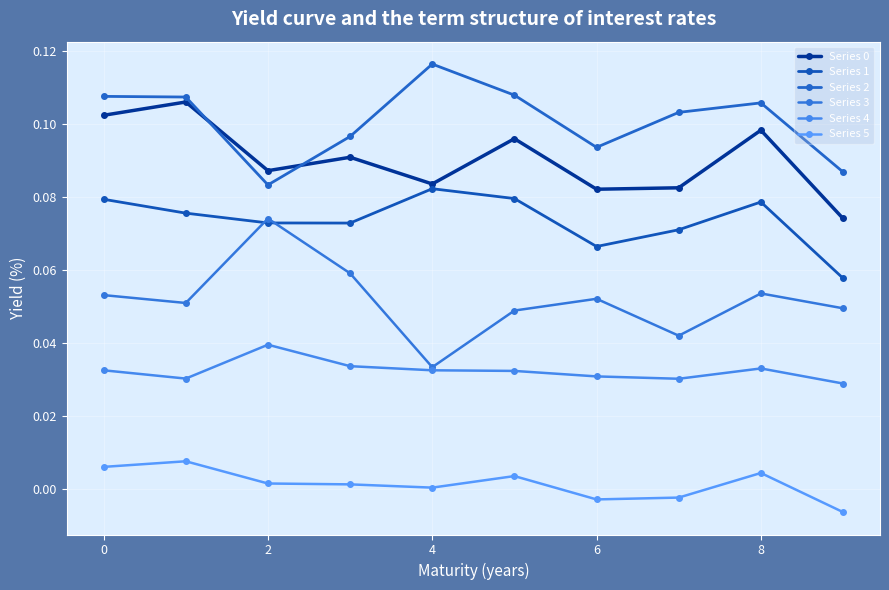

What is the sum of all Series 1 values?

0.7